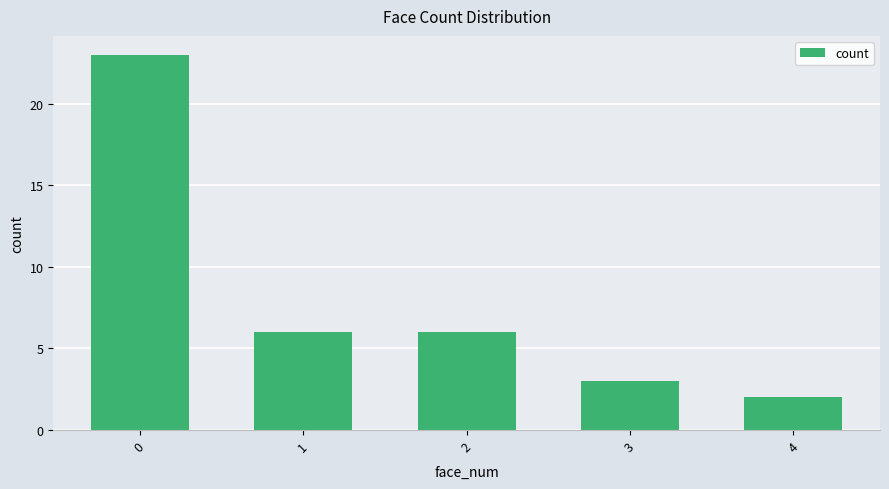

The value at 2 is 1. True or false?

False